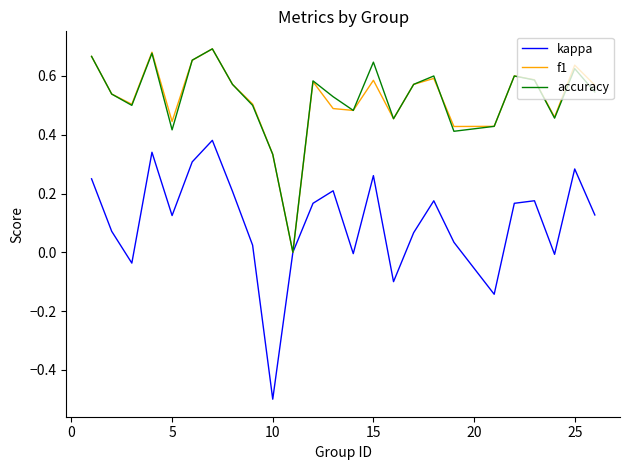

What are all the series names shown in the legend?

kappa, f1, accuracy